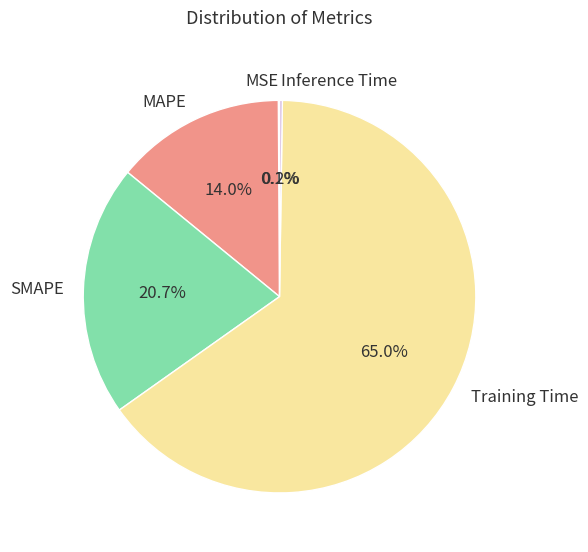

To the nearest percent, what percentage of the pie is MAPE?

14%